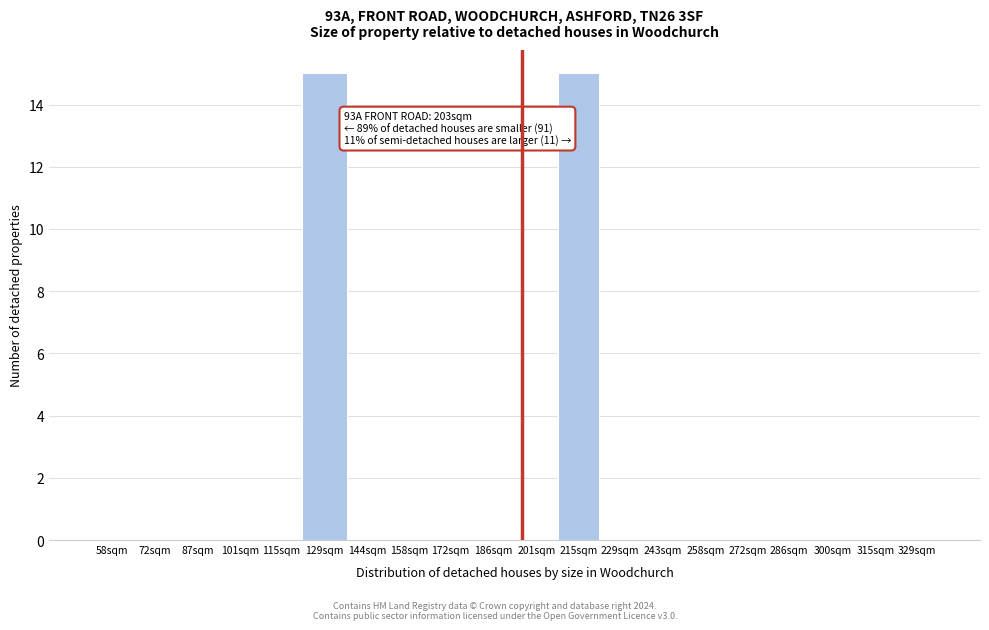

Reading left to right, what are all the values shown in this chart?

58sqm=0	72sqm=0	87sqm=0	101sqm=0	115sqm=0	129sqm=15	144sqm=0	158sqm=0	172sqm=0	186sqm=0	201sqm=0	215sqm=15	229sqm=0	243sqm=0	258sqm=0	272sqm=0	286sqm=0	300sqm=0	315sqm=0	329sqm=0